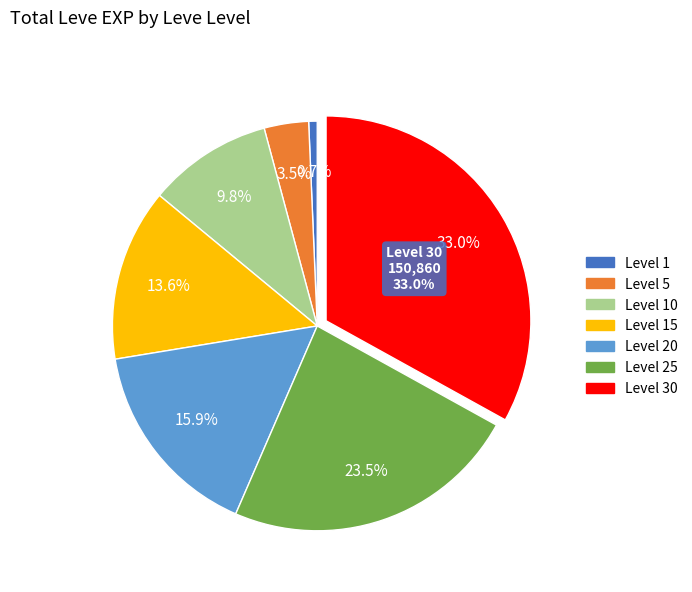

Does 17 account for over 50% of the chart?

No